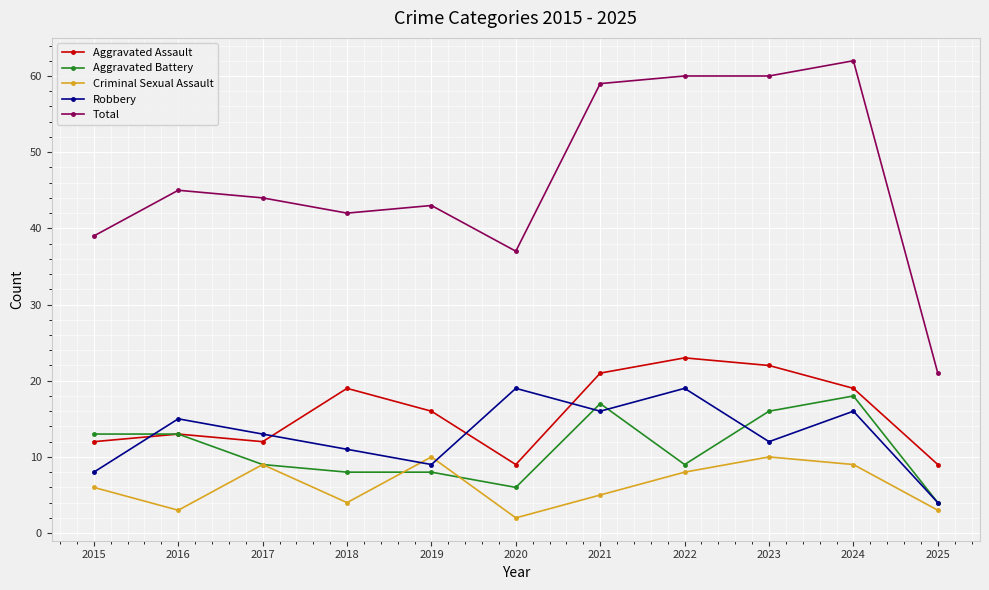

At 2021, list the series in order from largest to smallest.

Total, Aggravated Assault, Aggravated Battery, Robbery, Criminal Sexual Assault